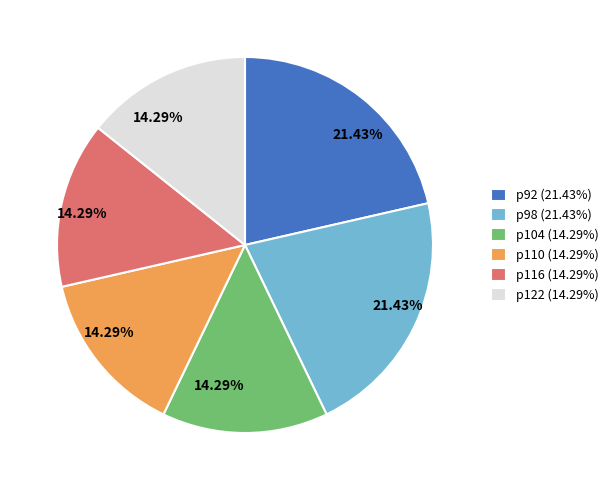

How many segments does this pie chart have?

6